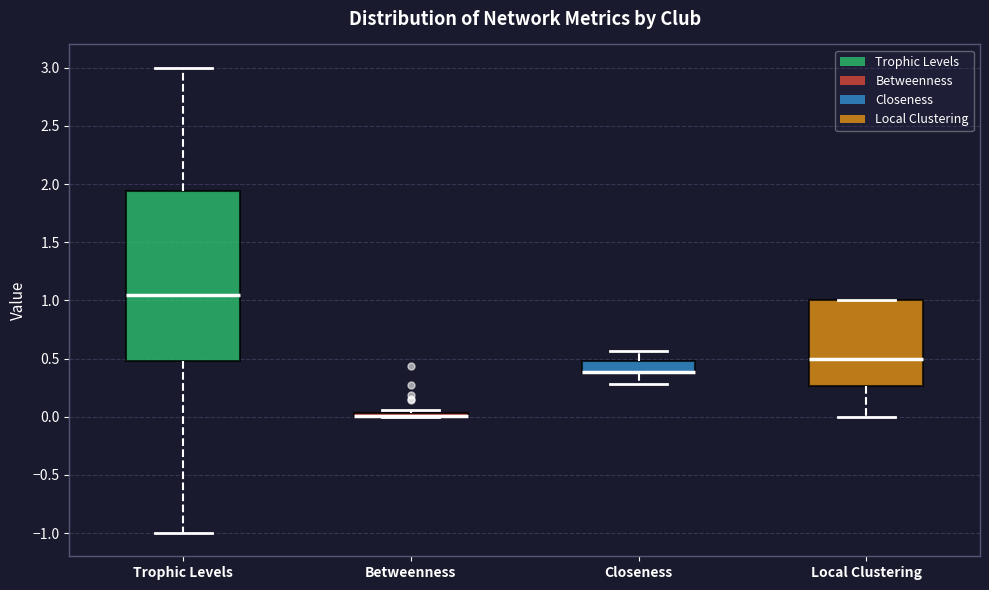

Where is the lower edge of the box for Trophic Levels on the y-axis? The values are not printed on the chart, so give them approximately, as read against the axis.

0.50